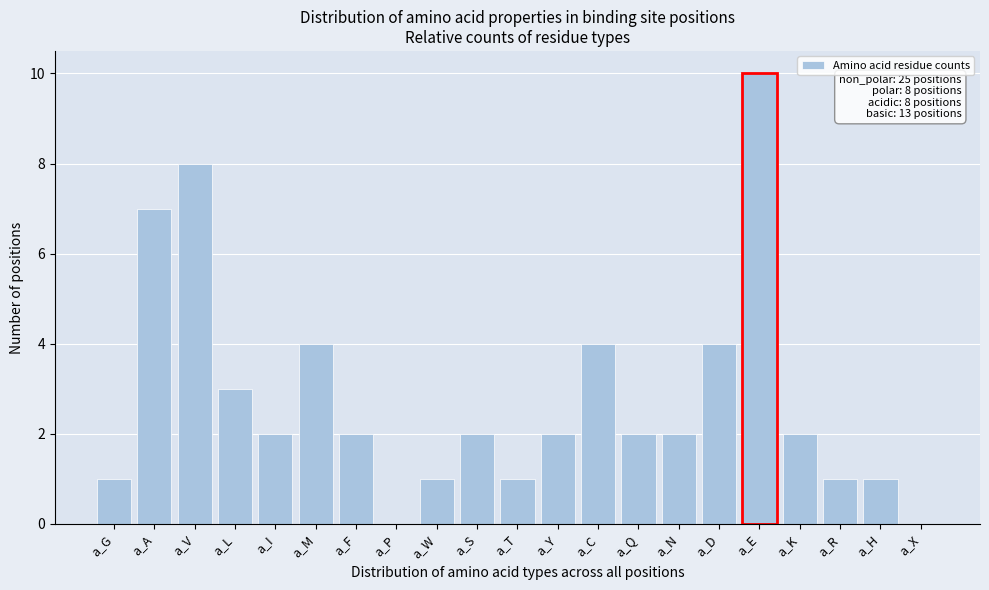

Reading left to right, what are all the values shown in this chart?

a_G=1	a_A=7	a_V=8	a_L=3	a_I=2	a_M=4	a_F=2	a_P=0	a_W=1	a_S=2	a_T=1	a_Y=2	a_C=4	a_Q=2	a_N=2	a_D=4	a_E=10	a_K=2	a_R=1	a_H=1	a_X=0